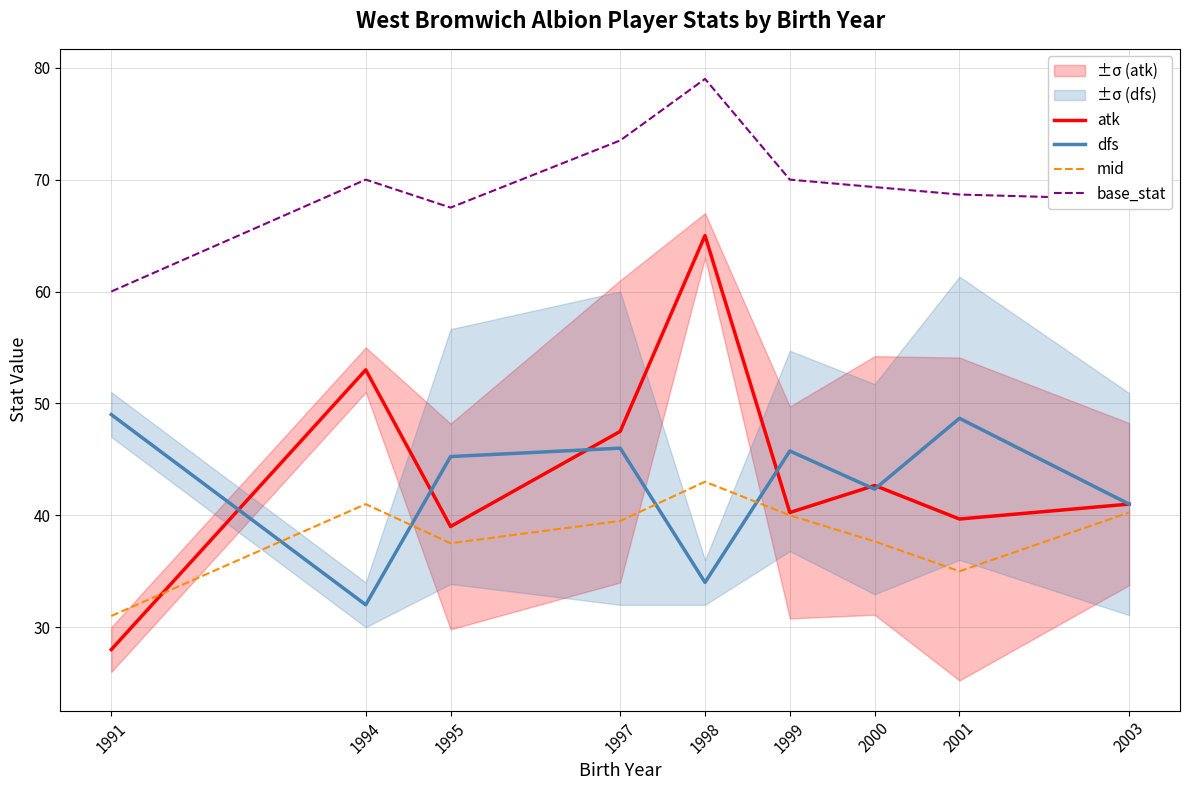

How many interior local valleys does the base_stat series have?

1